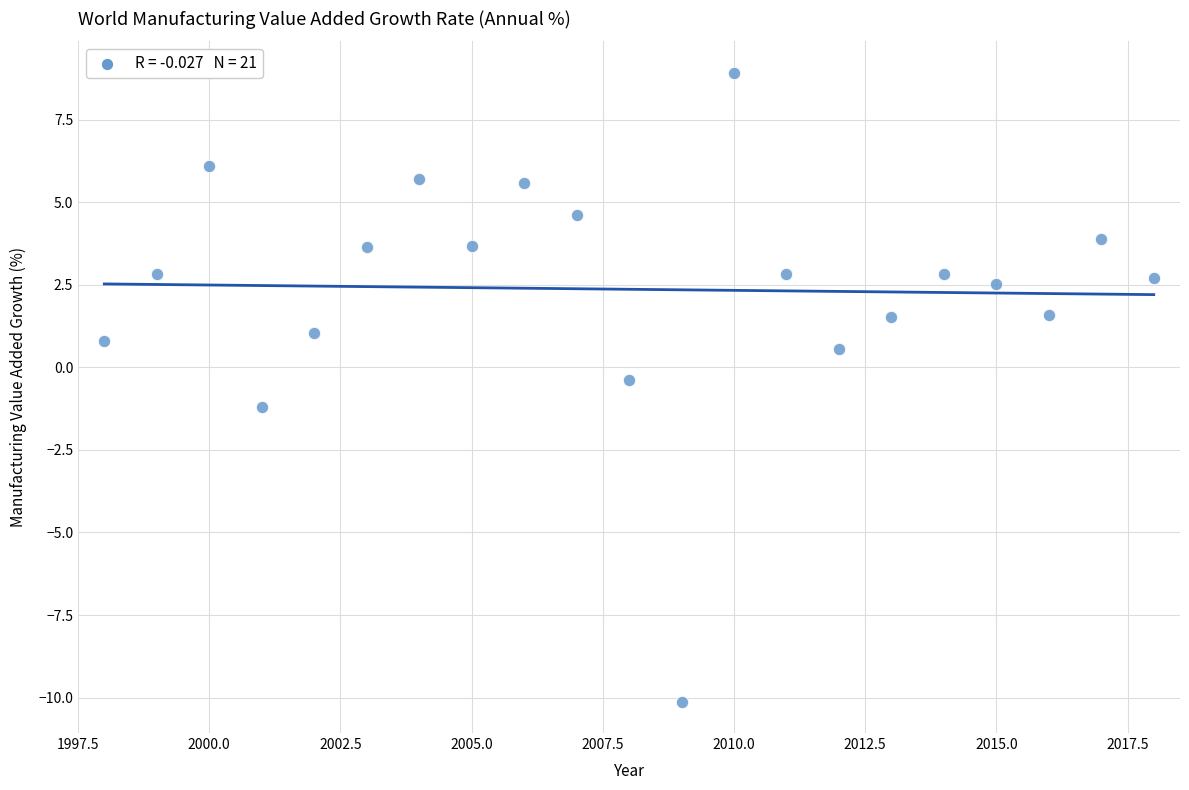

What is the range of X values (max minus min)?

20.0